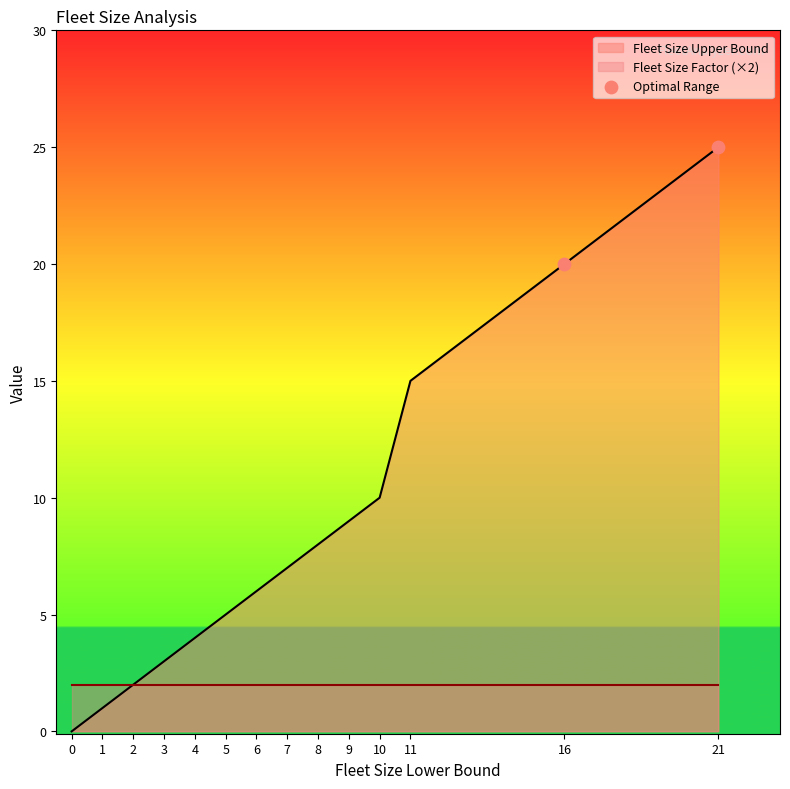

At which label does Fleet Size Upper Bound reach its peak?

21